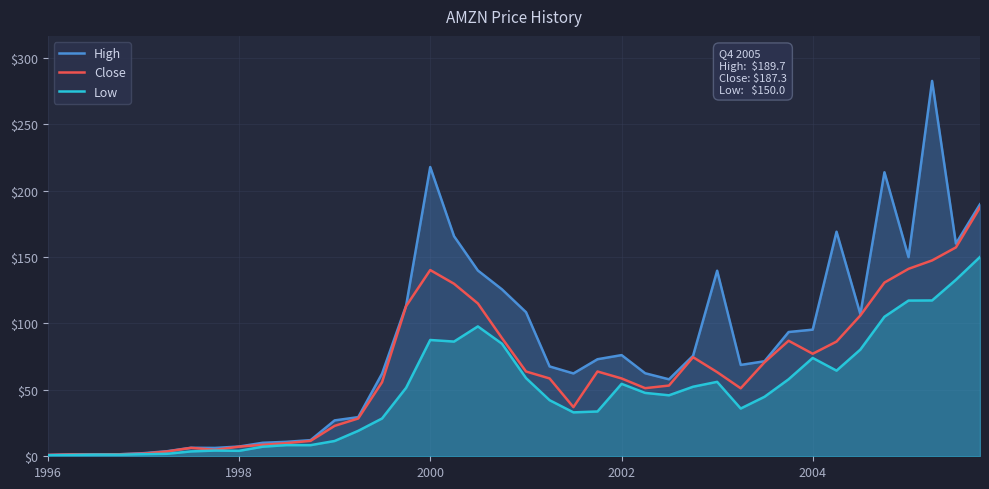

True or false: High has a value of 27.6 at 2004.

False